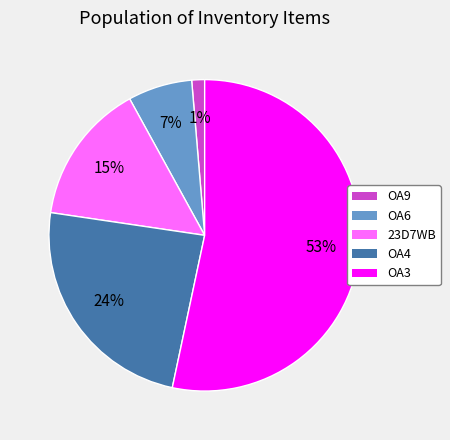

To the nearest percent, what percentage of the pie is OA4?

24%